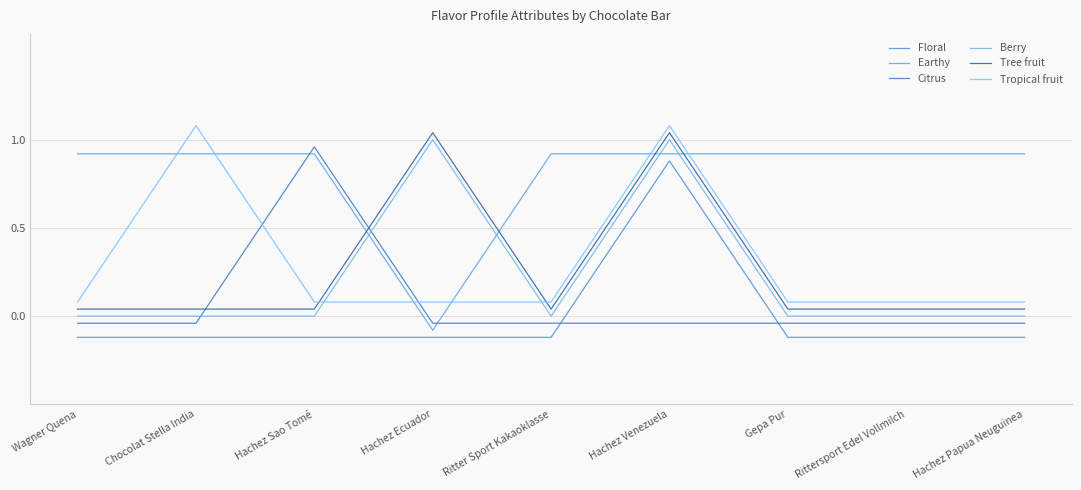

Between which two adjacent categories do Citrus and Tropical fruit first intersect?

Chocolat Stella India and Hachez Sao Tomé